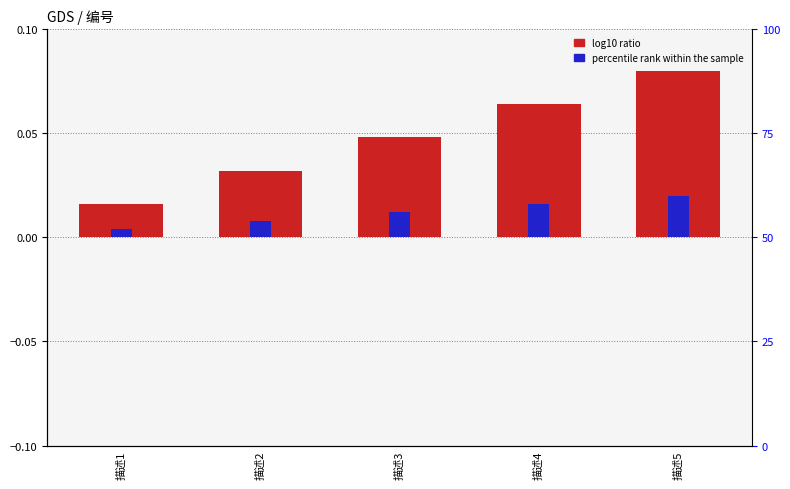

At how many categories does at least one series exceed 0?

5